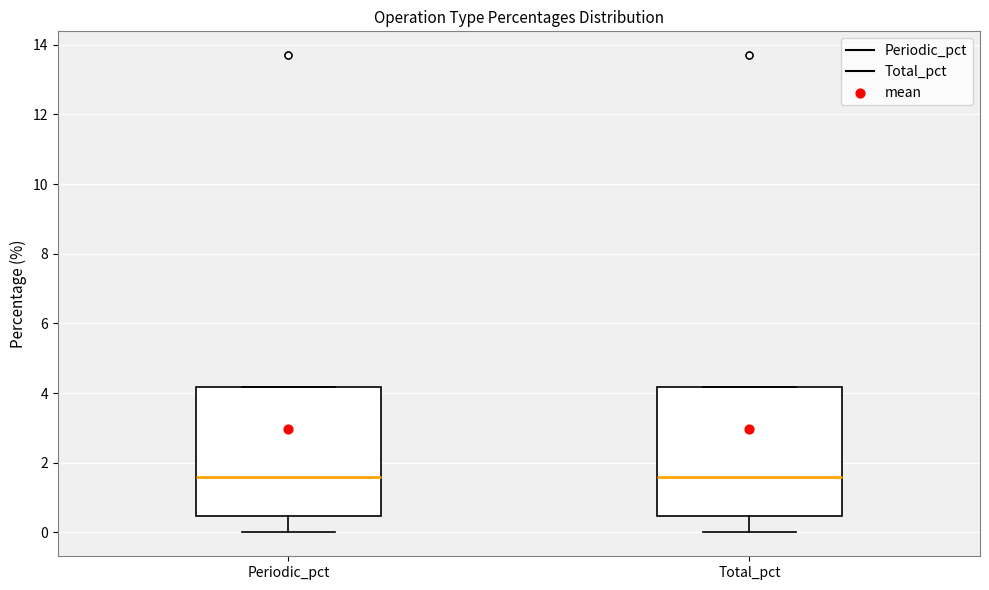

Reading left to right, read every box against the y-axis: the position of its median line, the range the box covers, and the ends of its whiskers. The values are not printed on the chart, so give them approximately, as read against the axis.

Periodic_pct: median 1.6, box 0.4 to 4.2, whiskers 0.0 to 4.2
Total_pct: median 1.6, box 0.4 to 4.2, whiskers 0.0 to 4.2